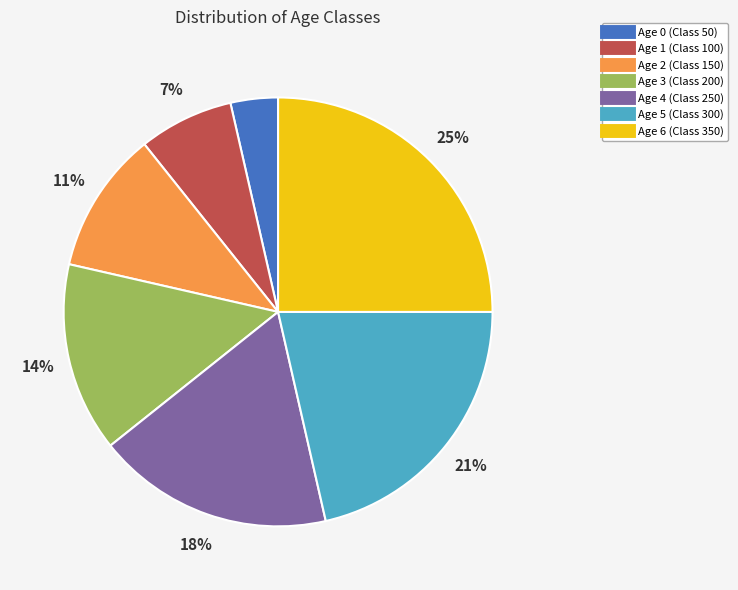

True or false: Age 6 (Class 350) accounts for 25% of the total.

True